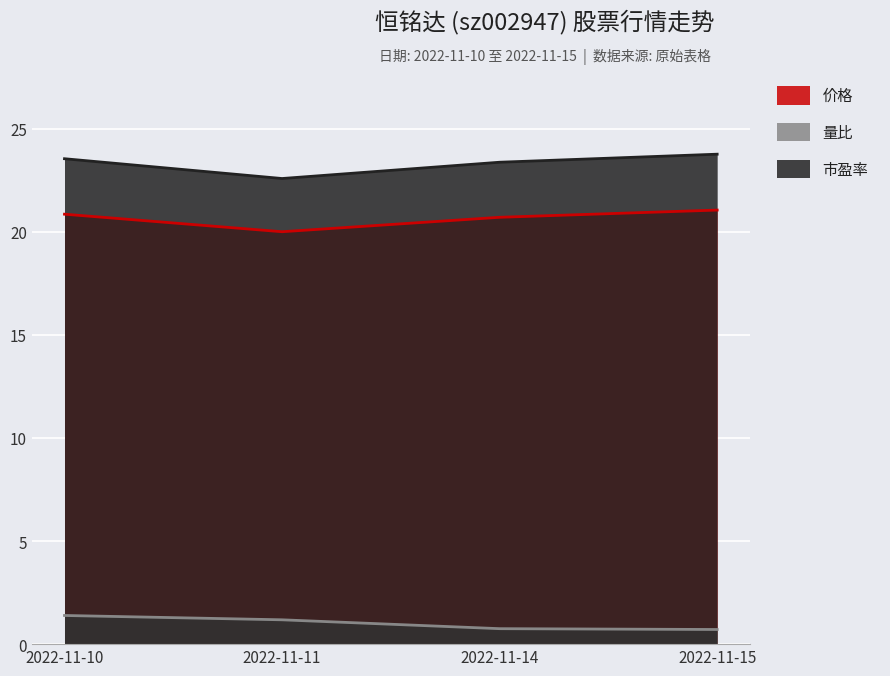

Which series has the widest spread of values?

市盈率